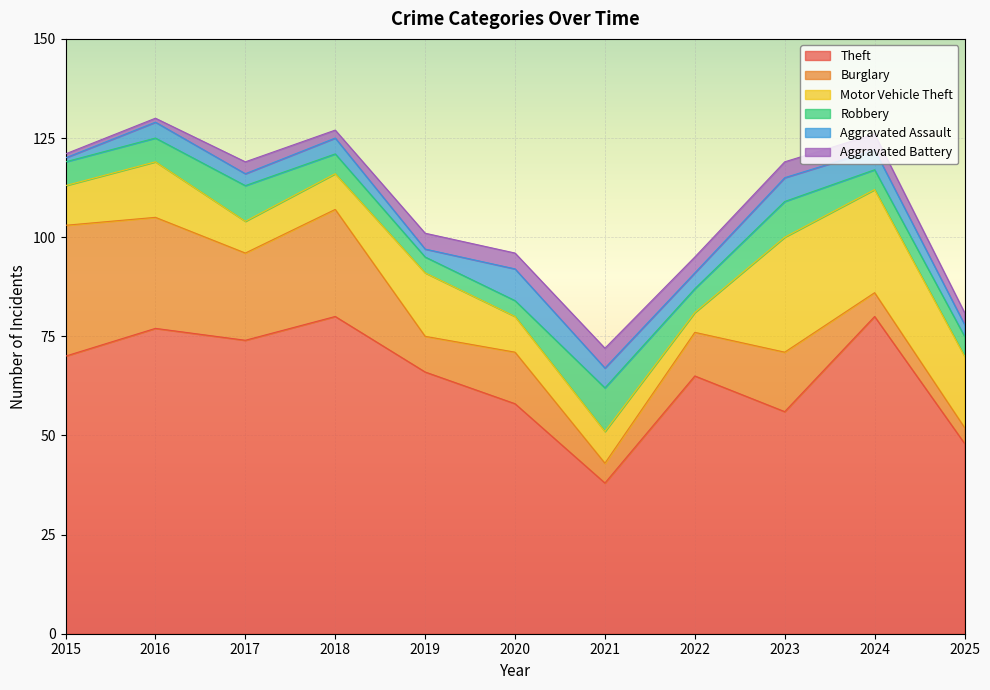

Reading right to left, extract all data points from this chart.

Theft: 48	80	56	65	38	58	66	80	74	77	70
Burglary: 4	6	15	11	5	13	9	27	22	28	33
Motor Vehicle Theft: 18	26	29	5	8	9	16	9	8	14	10
Robbery: 5	5	9	6	11	4	4	5	9	6	6
Aggravated Assault: 3	5	6	4	5	8	2	4	3	4	1
Aggravated Battery: 3	4	4	4	5	4	4	2	3	1	1